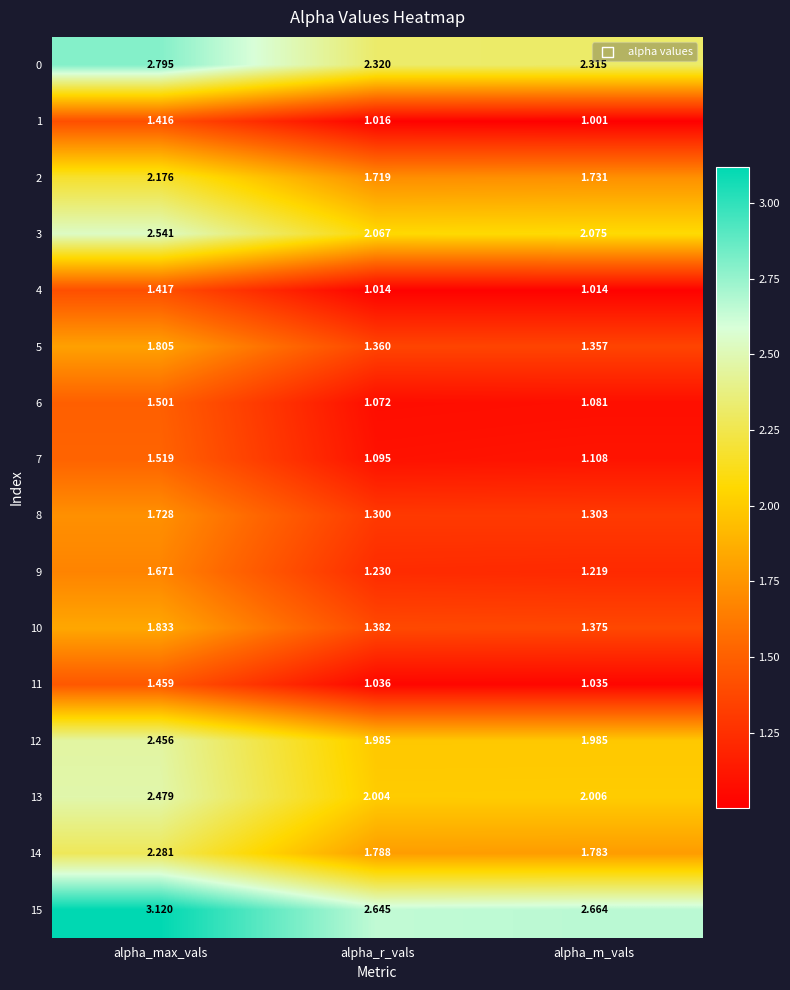

At which label does 3 reach its minimum?

alpha_r_vals